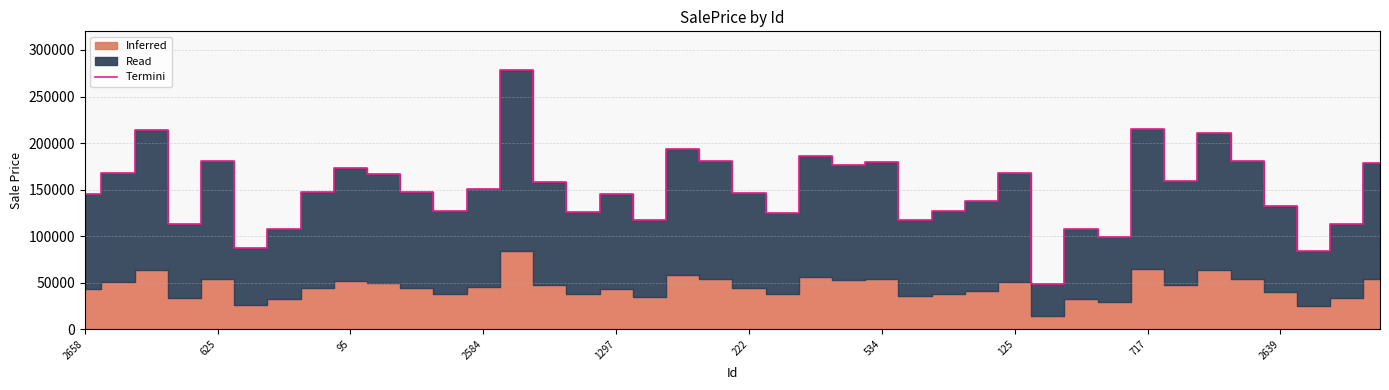

What is the lowest value of the Termini series?

49088.0